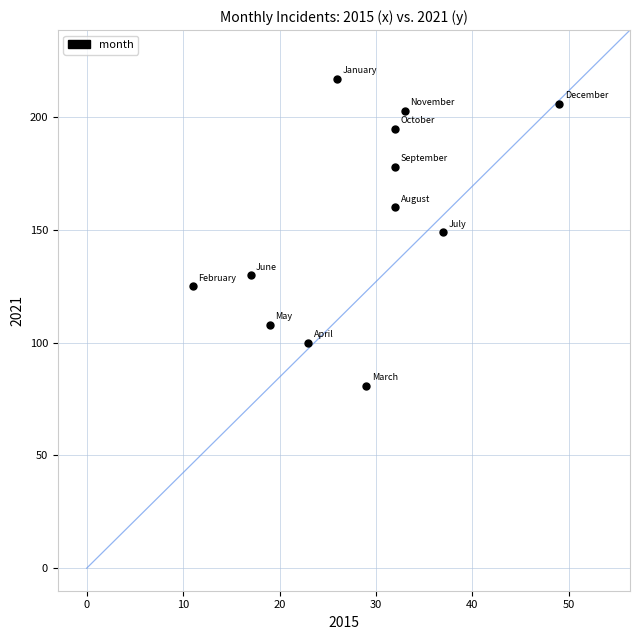

What is the range of Y values (max minus min)?

136